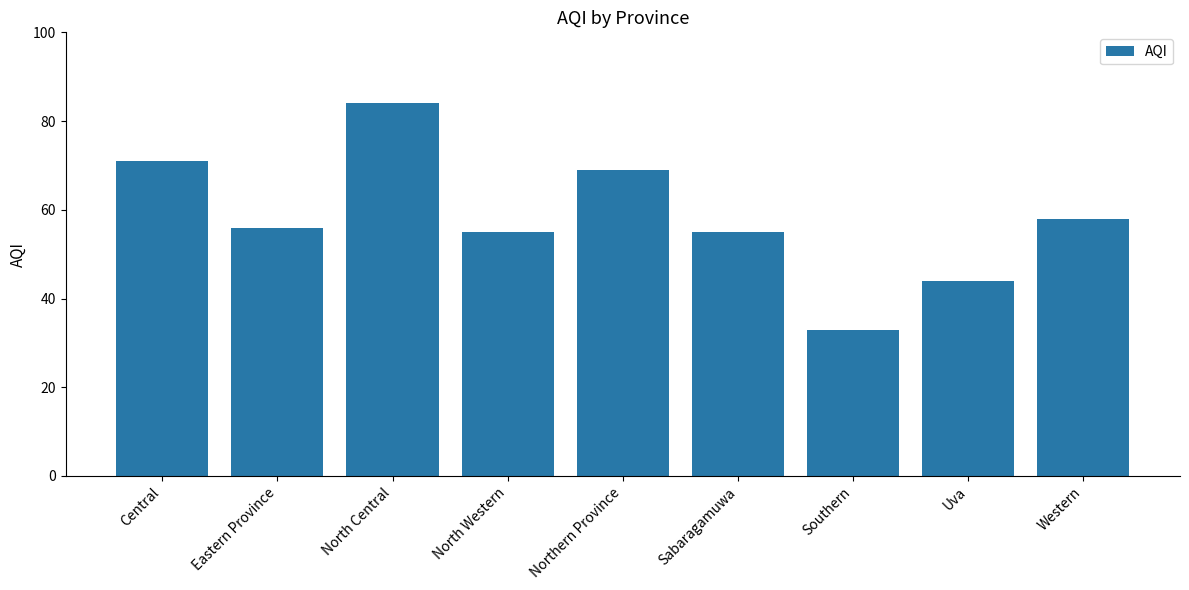

What is the label of the 1st bar from the right?

Western